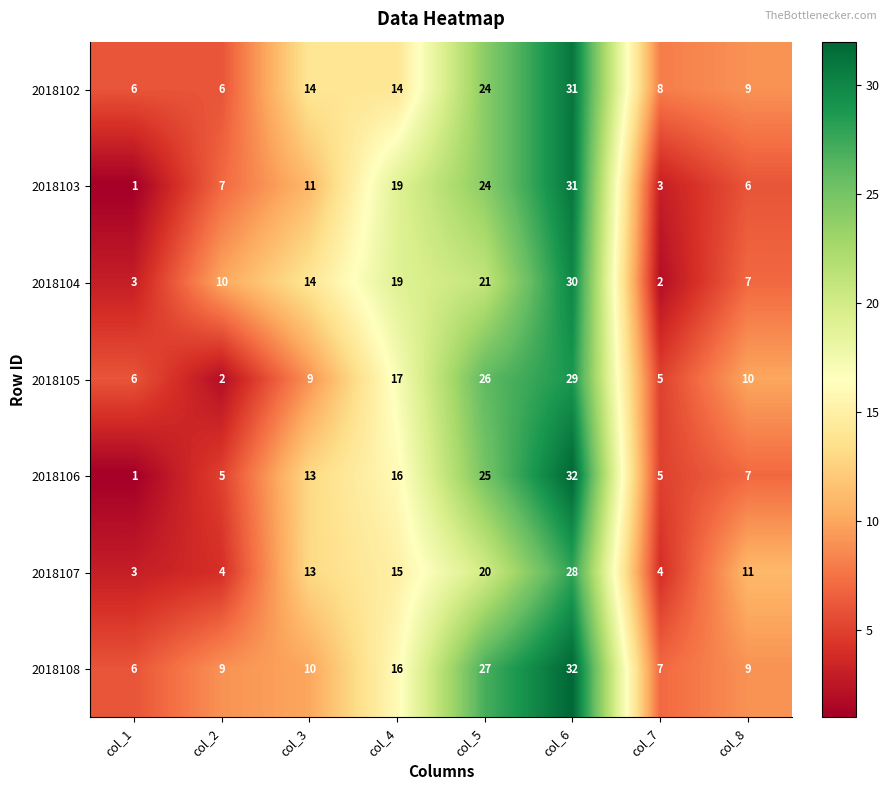

At which label is 2018108 closest to 19?

col_4